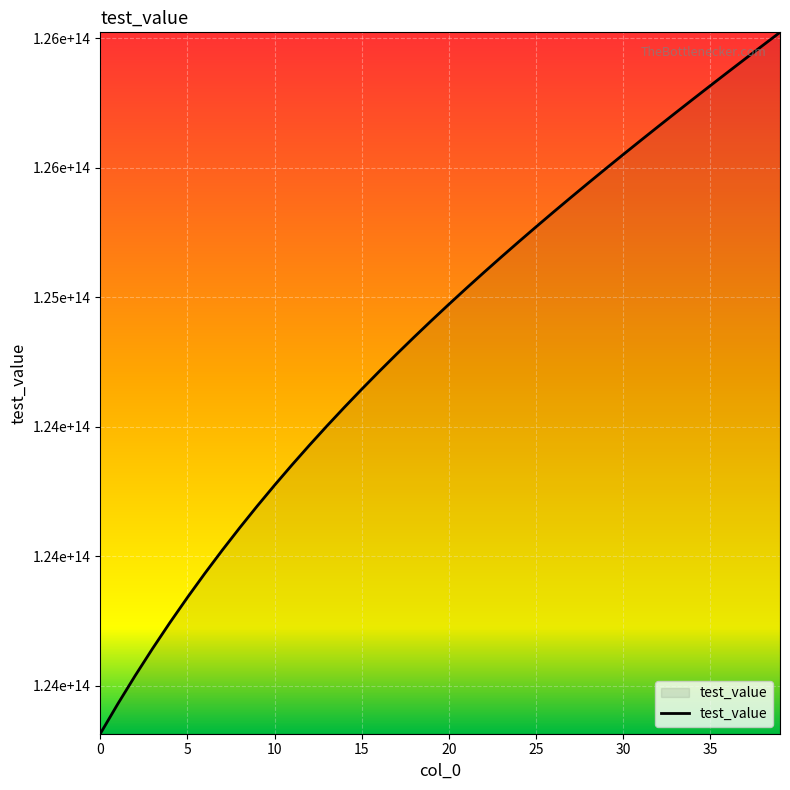

Does the chart display data point markers on the line(s)?

No